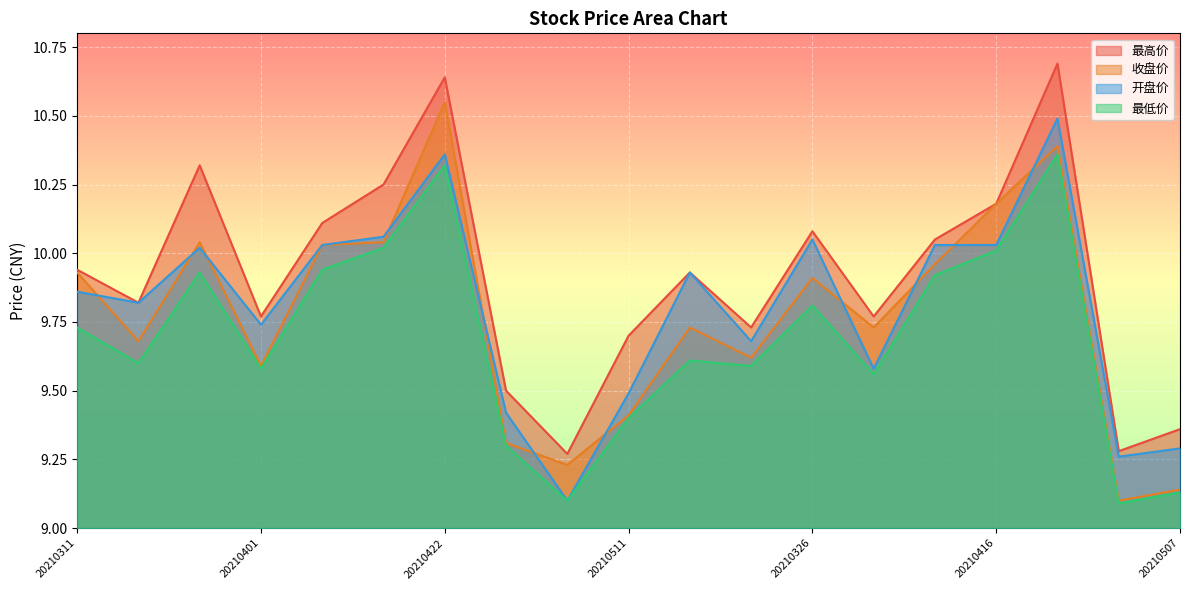

In 收盘价, how many points are higher than both neighbors (excluding endpoints)?

5